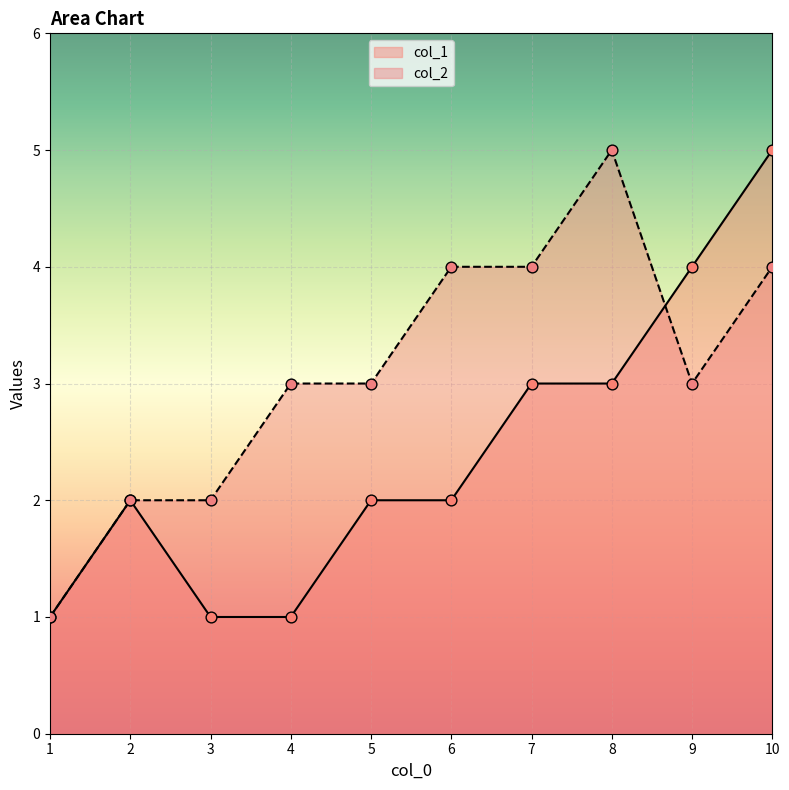

Which series has the widest spread of Y values?

col_1